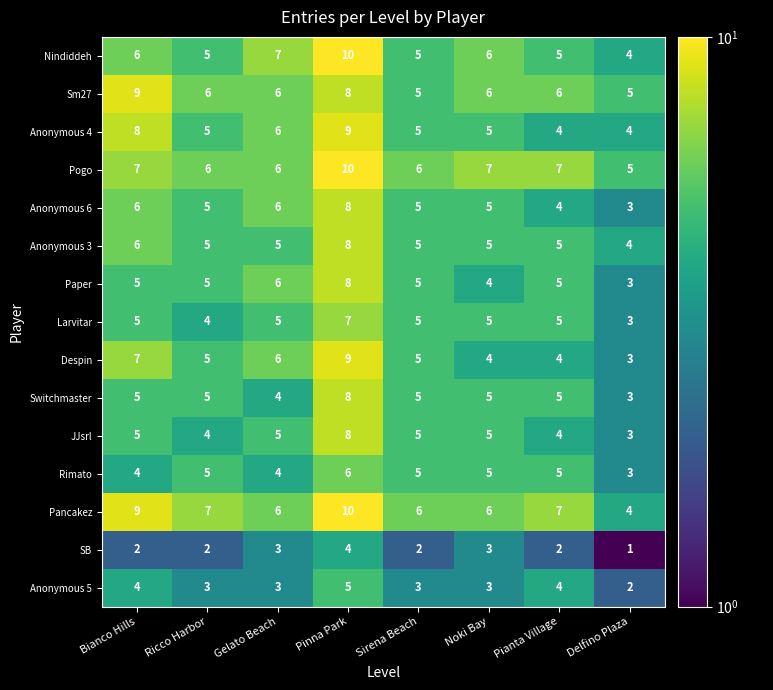

At which category does the chart reach its peak across all series?

Pinna Park